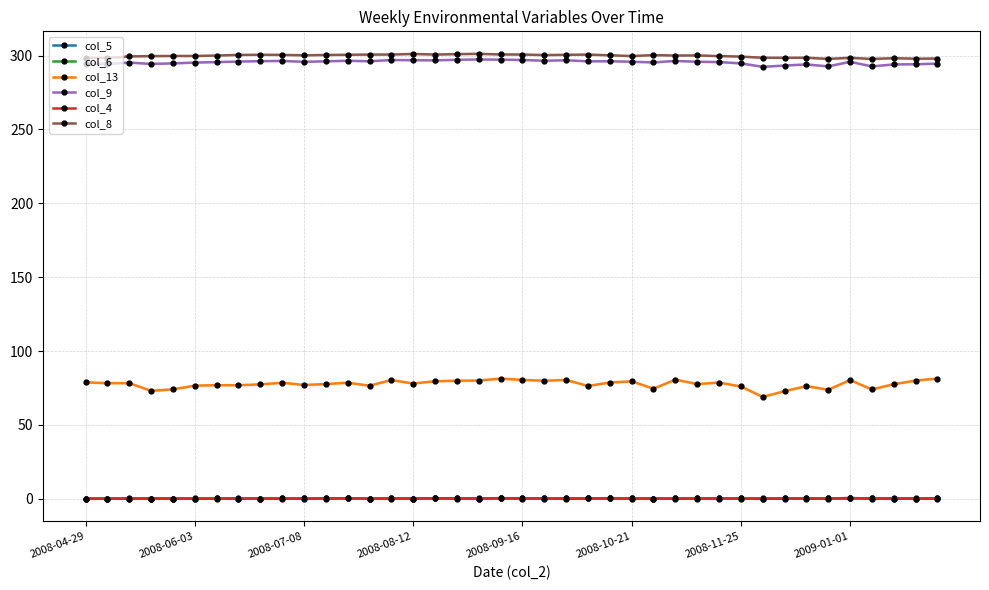

At which category is the sum across all series the highest?

19